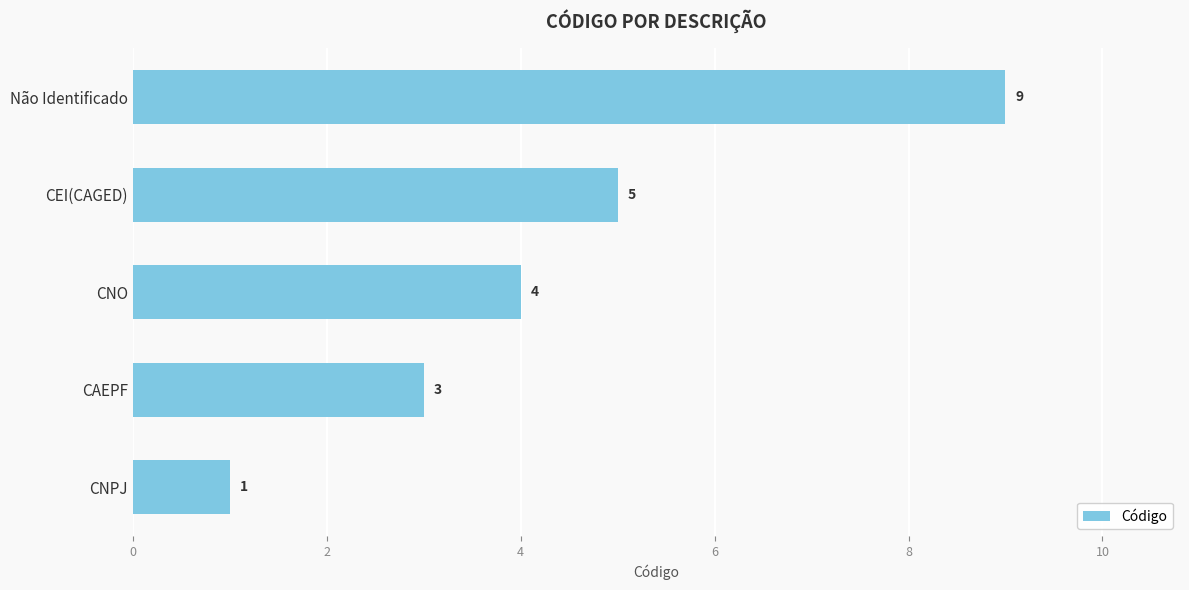

What is the change in value from CAEPF to CEI(CAGED)?

+2